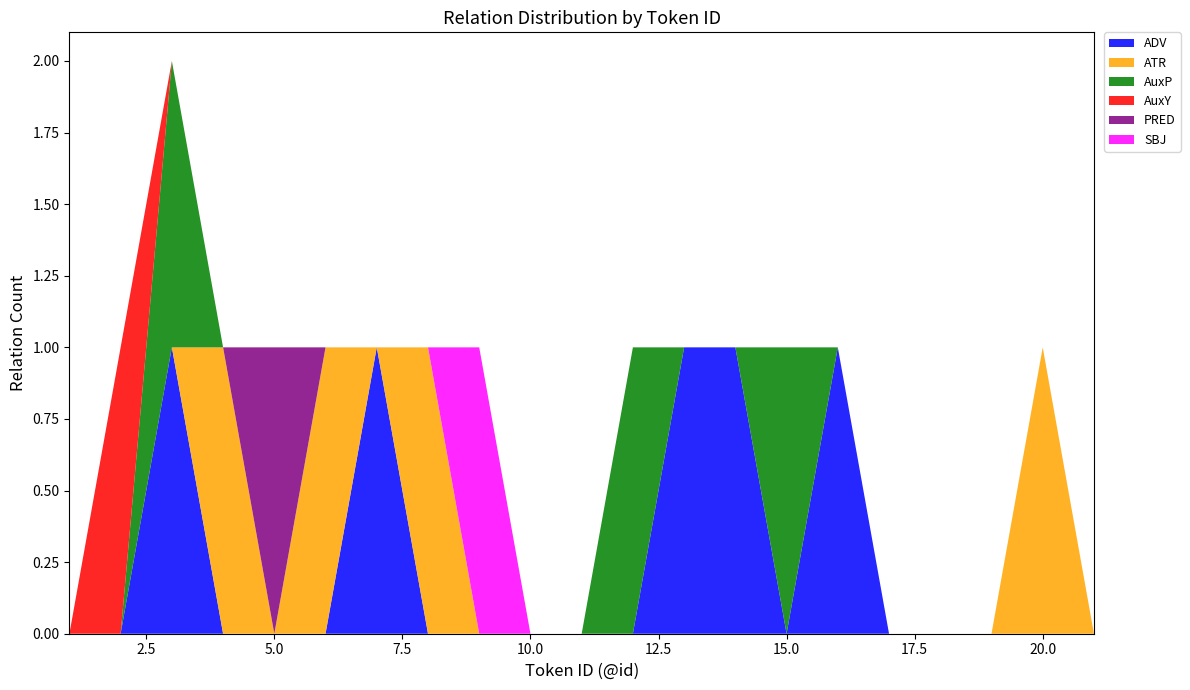

Reading left to right, transcribe all the data shown in this chart.

ADV: 0	0	1	0	0	0	1	0	0	0	0	0	1	1	0	1	0	0	0	0	0
ATR: 0	0	0	1	0	1	0	1	0	0	0	0	0	0	0	0	0	0	0	1	0
AuxP: 0	0	1	0	0	0	0	0	0	0	0	1	0	0	1	0	0	0	0	0	0
AuxY: 0	1	0	0	0	0	0	0	0	0	0	0	0	0	0	0	0	0	0	0	0
PRED: 0	0	0	0	1	0	0	0	0	0	0	0	0	0	0	0	0	0	0	0	0
SBJ: 0	0	0	0	0	0	0	0	1	0	0	0	0	0	0	0	0	0	0	0	0